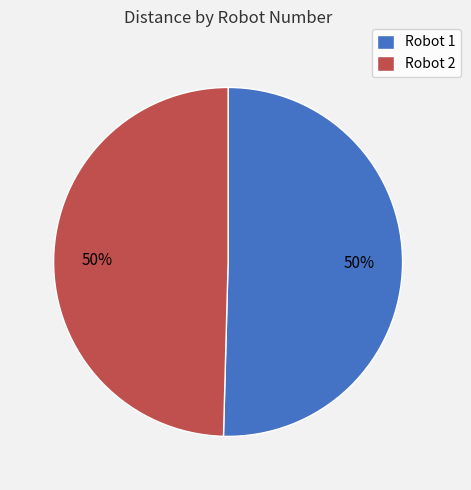

True or false: Robot 2 accounts for 50% of the total.

True